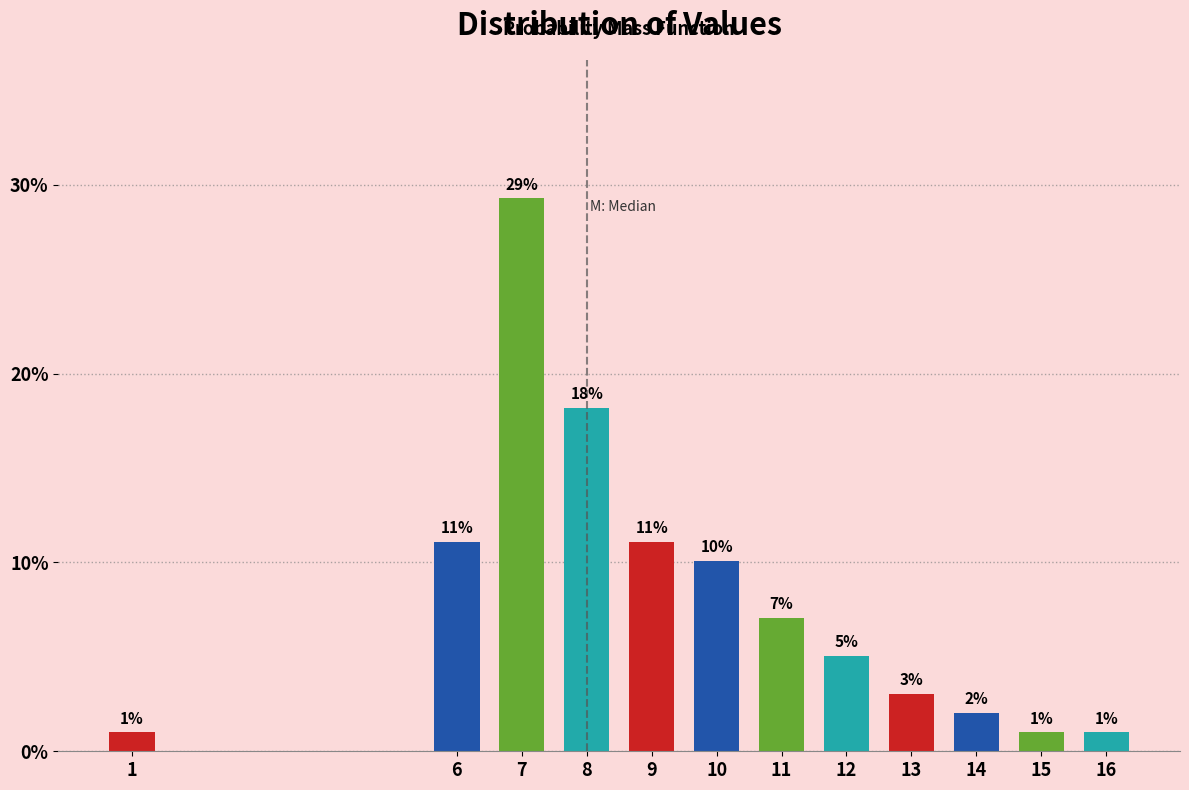

The chart shows a value of 2.0 at 14. True or false?

True